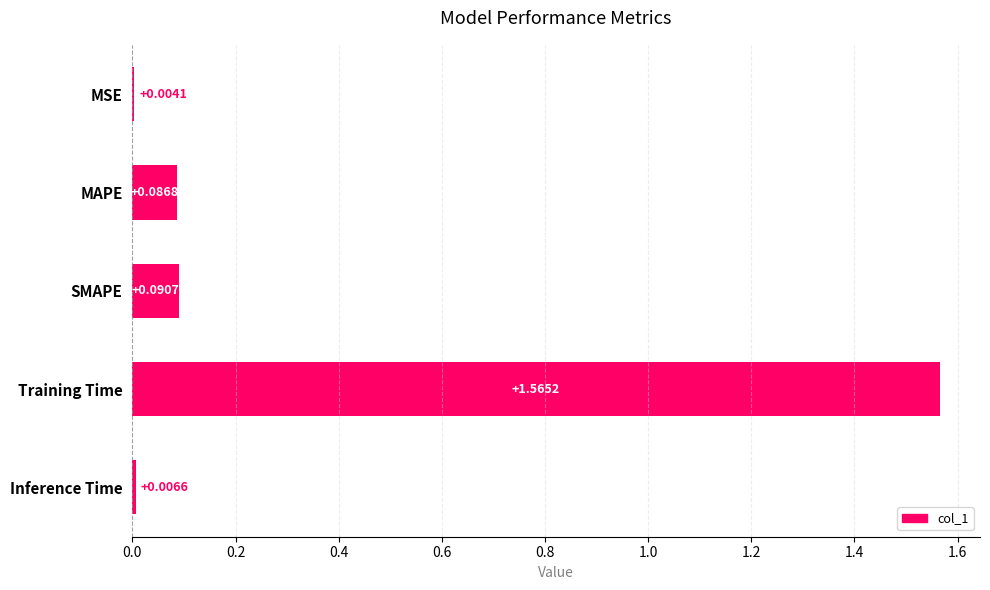

Which label corresponds to the largest value in the chart?

Training Time